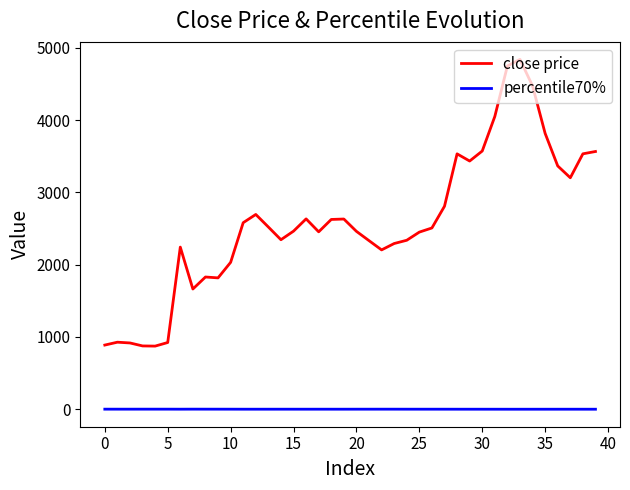

Which series has the largest range (max minus min)?

close price